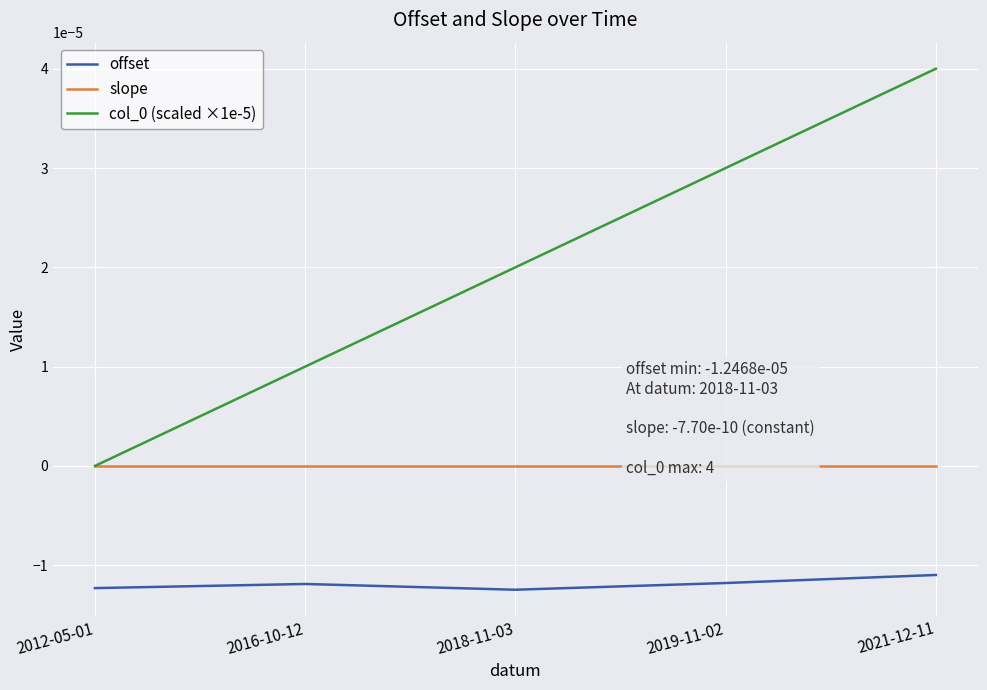

True or false: col_0 (scaled ×1e-5) and slope intersect in this chart.

False